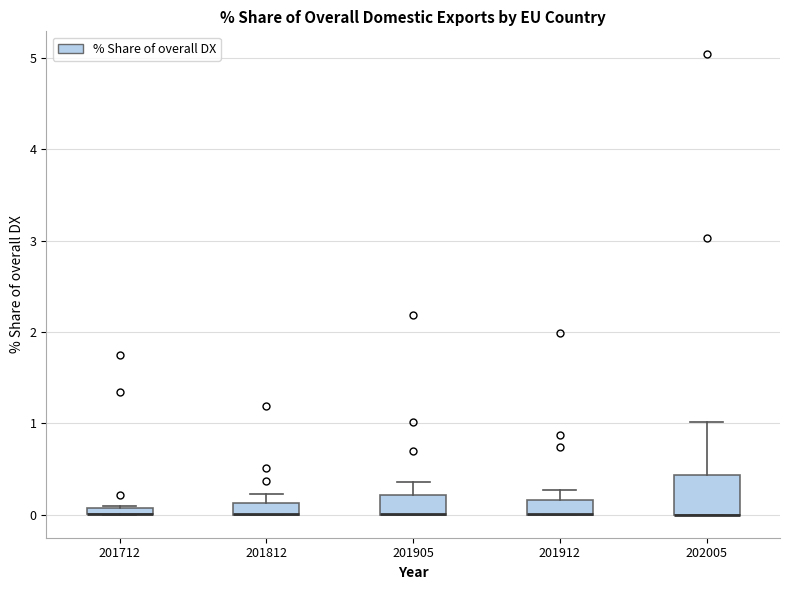

Where does the upper whisker of the box at x = 201912 end on the y-axis? The values are not printed on the chart, so give them approximately, as read against the axis.

0.3